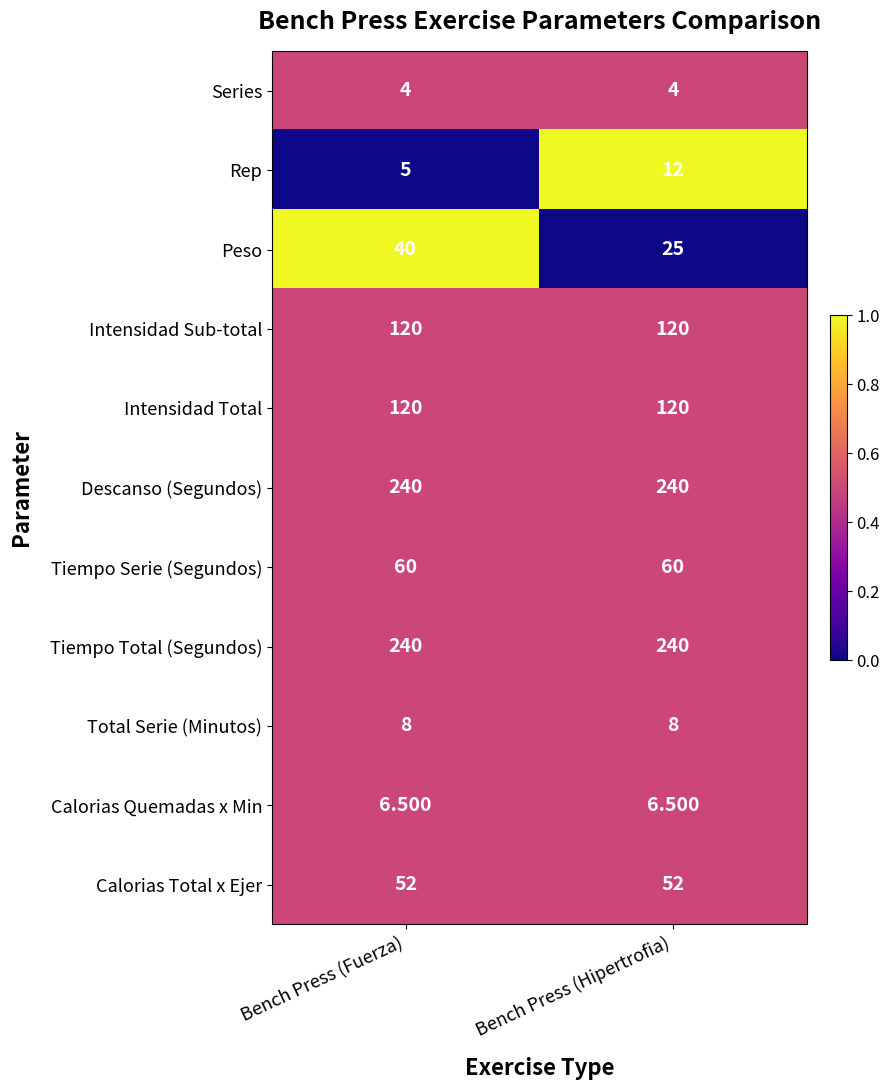

Between Bench Press (Fuerza) and Bench Press (Hipertrofia), which series saw the biggest shift?

Peso